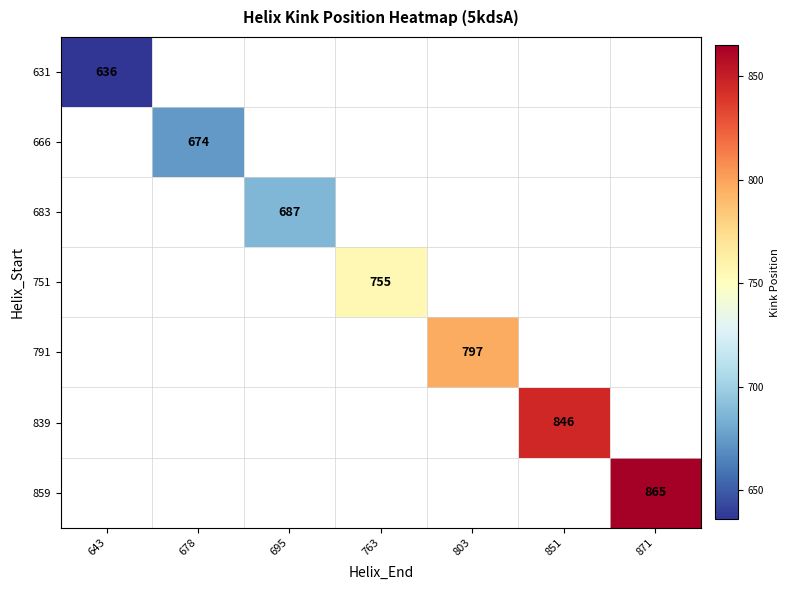

The value of 751 at 763 is 432.9. True or false?

False